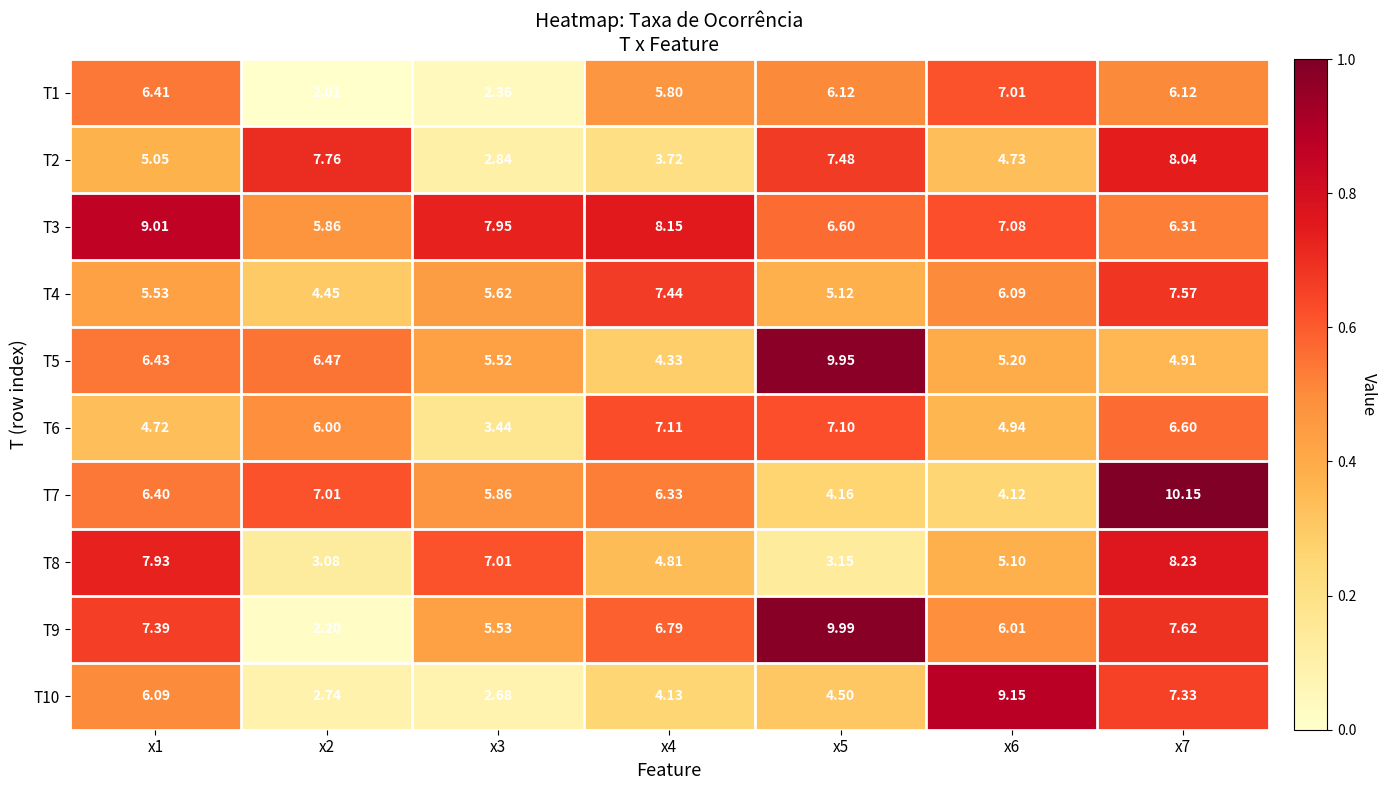

How many series are shown in this chart?

10